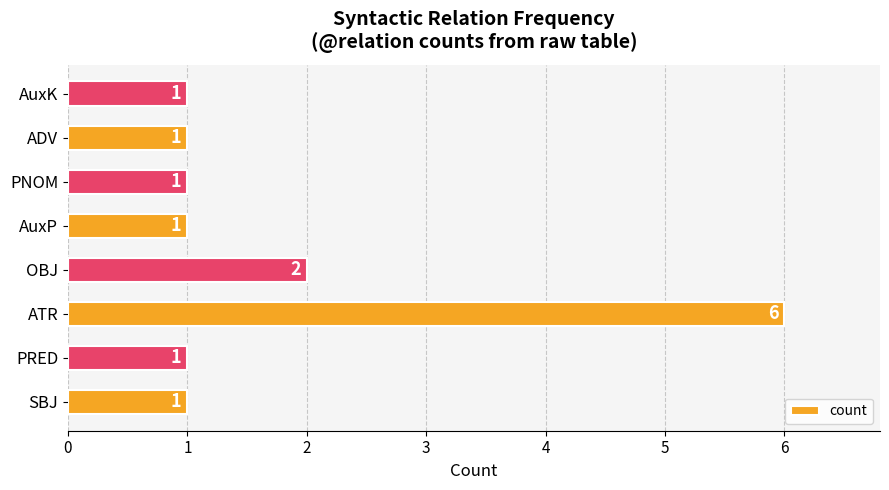

Reading bottom to top, what are all the values shown in this chart?

1	1	6	2	1	1	1	1